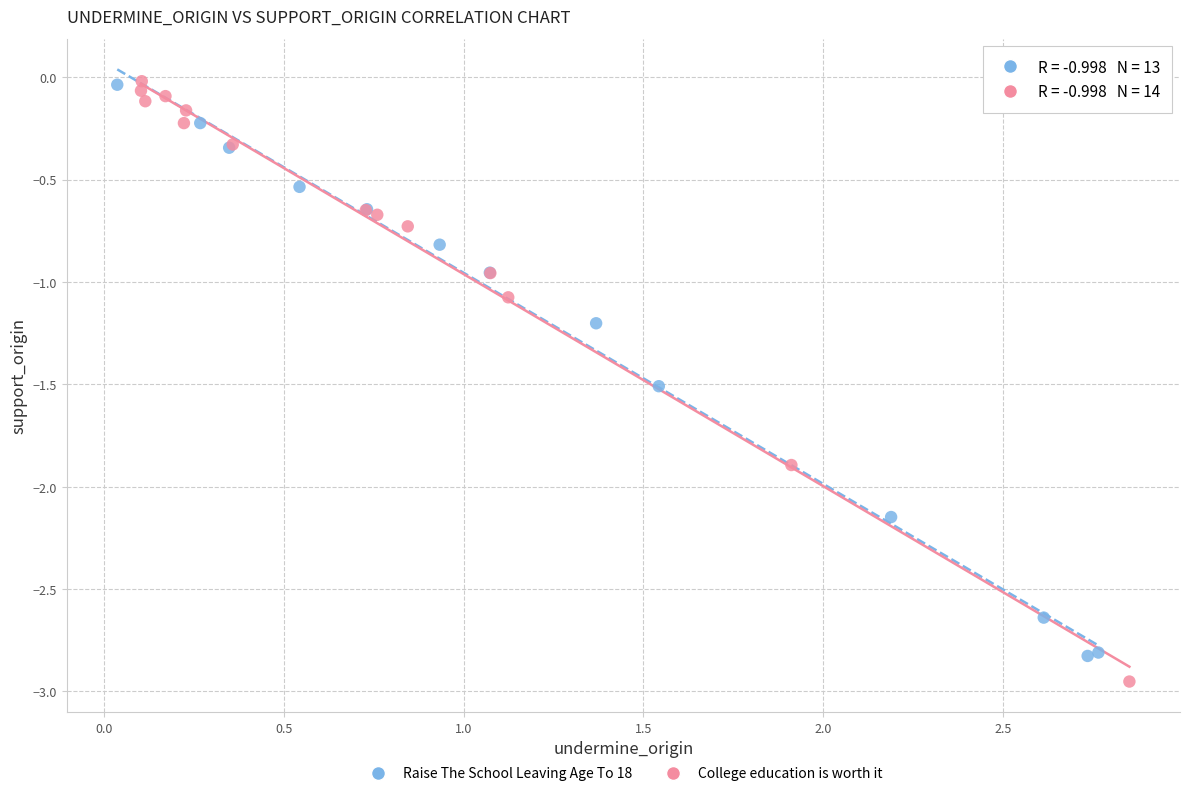

Which series has the largest Y range (max minus min)?

College education is worth it